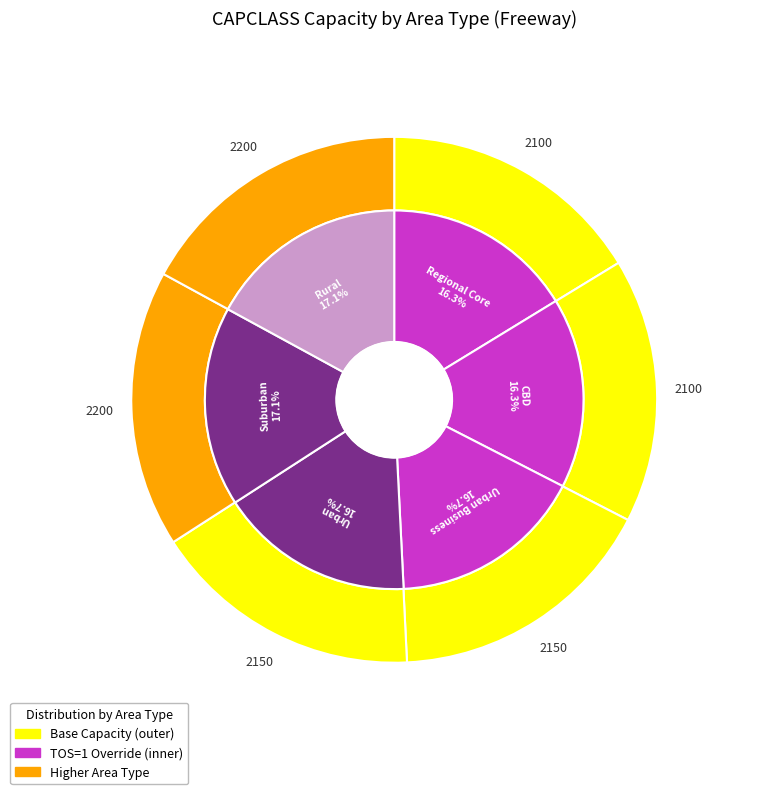

To the nearest percent, what portion does Urban represent?

17%